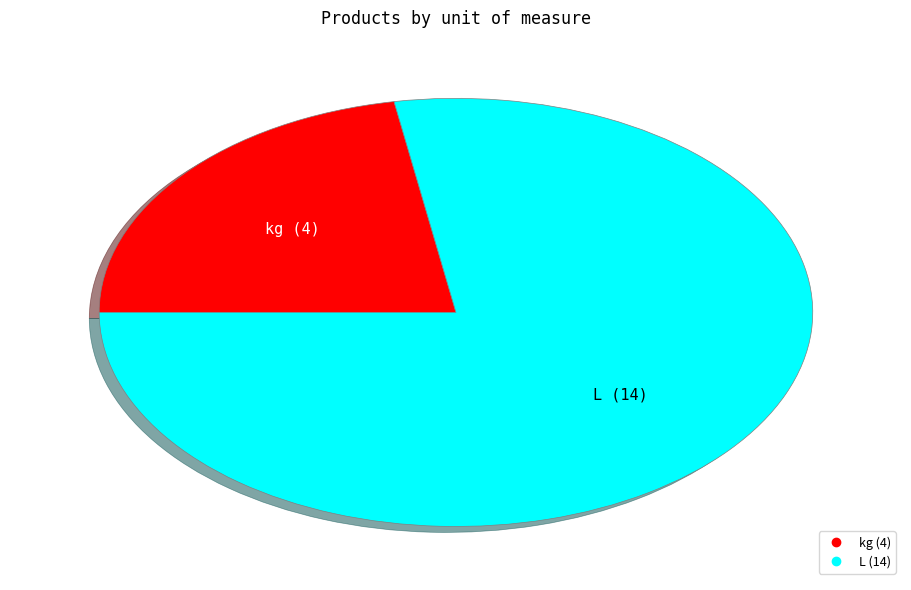

Rank the categories by value from highest to lowest.

L, kg